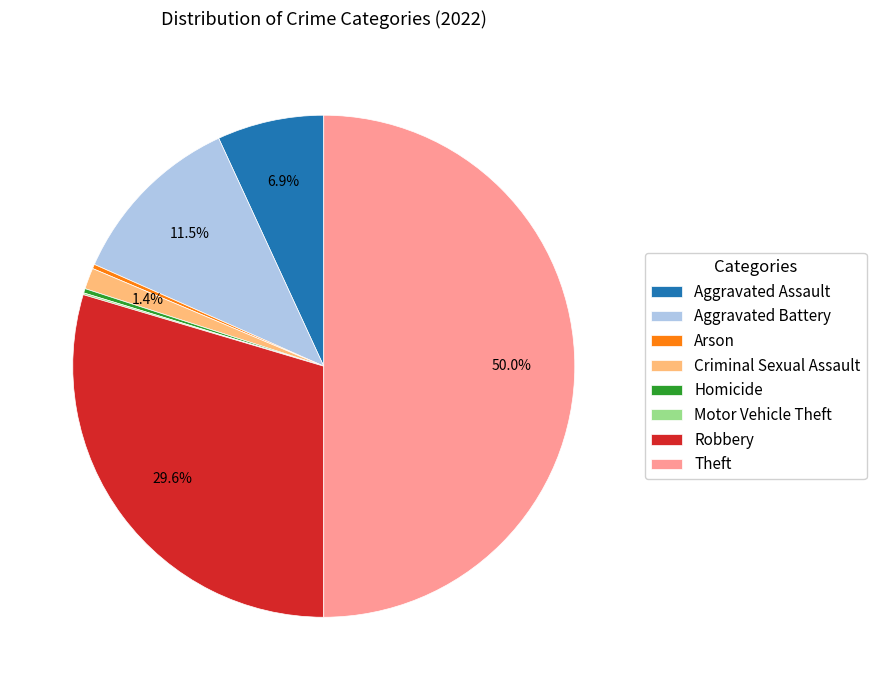

What is the ratio of the value at Theft to the value at Homicide?

176.0